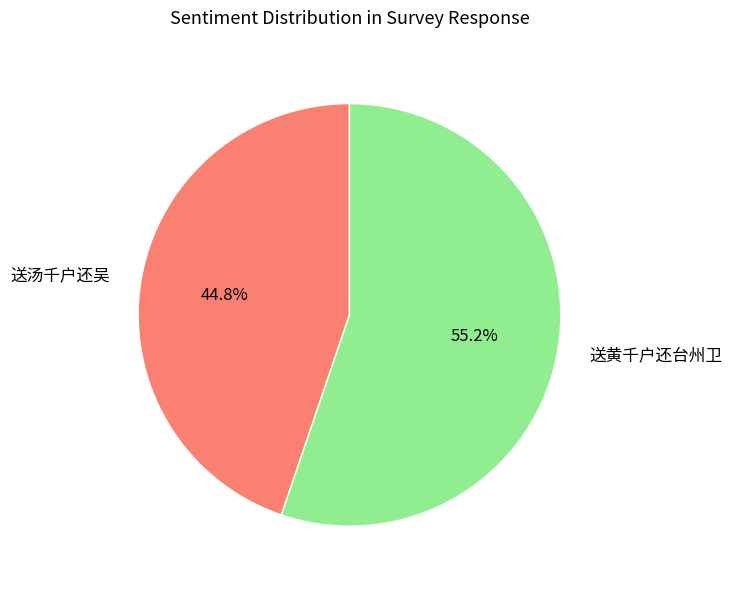

Which slice is the smallest?

送汤千户还吴